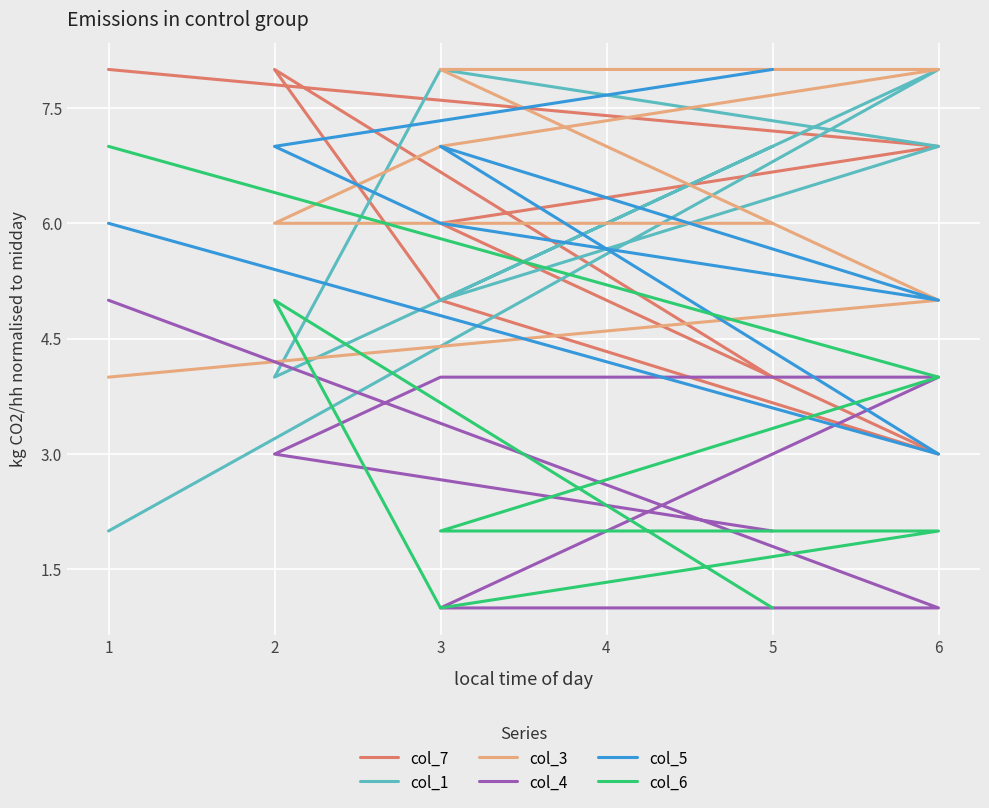

At which label does col_3 reach its peak?

6